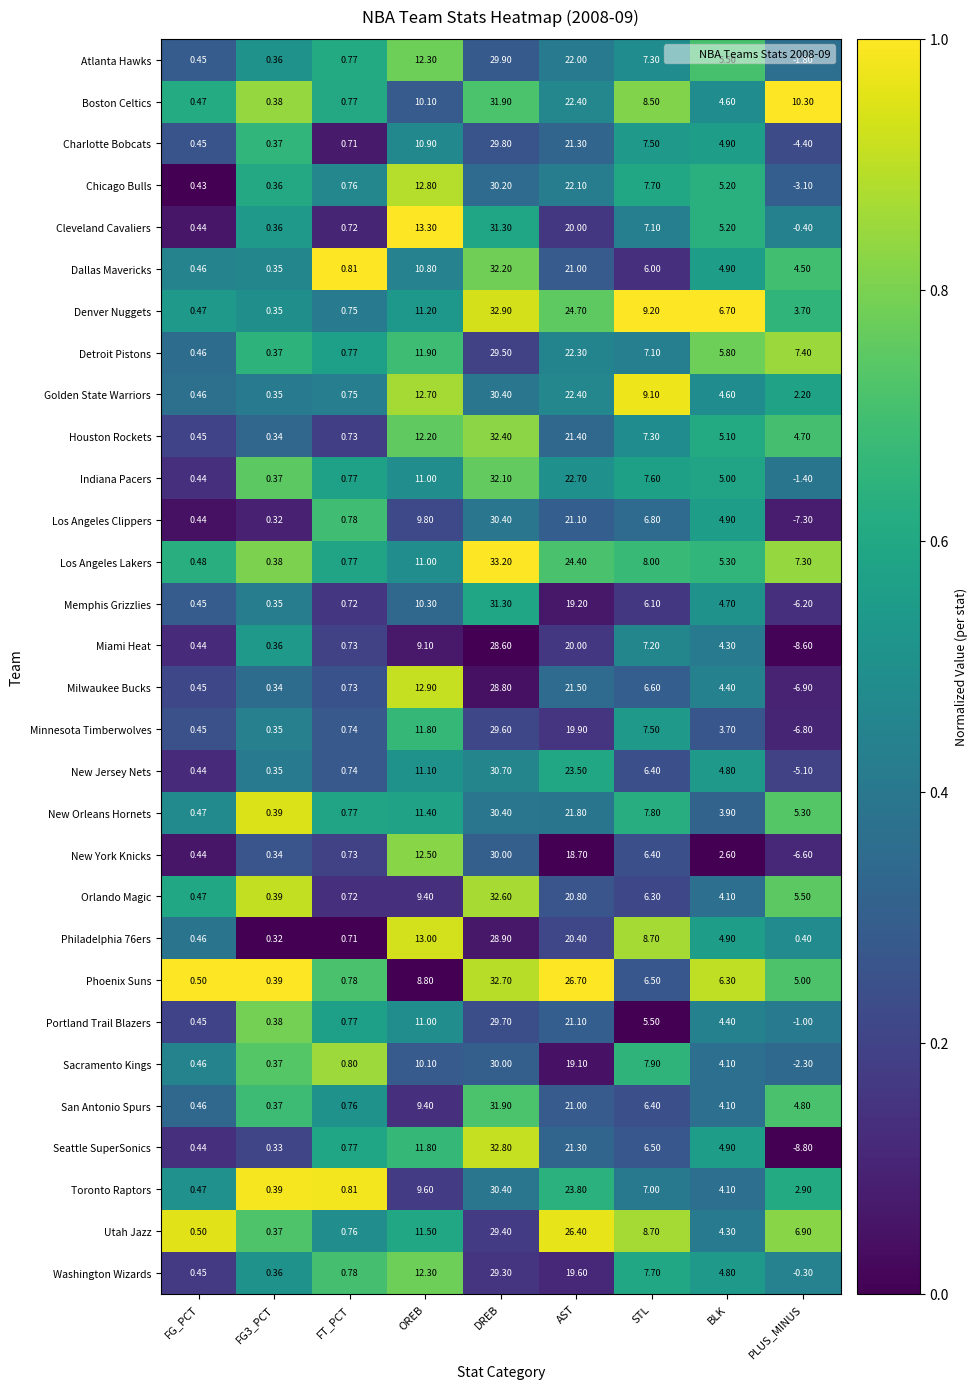

Which series changed the most between FT_PCT and PLUS_MINUS?

Seattle SuperSonics